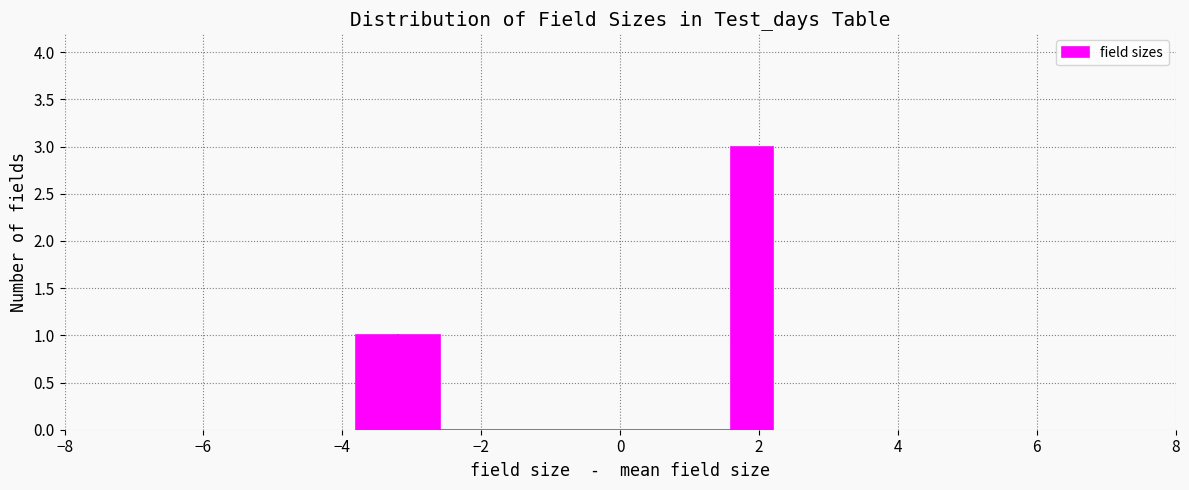

Around what value on the x-axis is the tallest bar? Give the approximate position of its centre, as read against the axis.

2.0